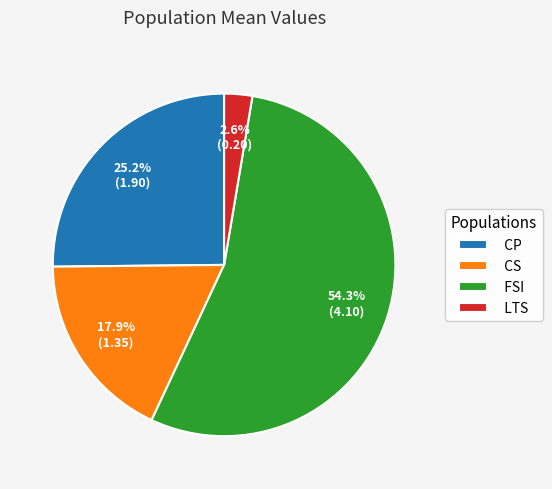

Rank the categories by value from highest to lowest.

FSI, CP, CS, LTS